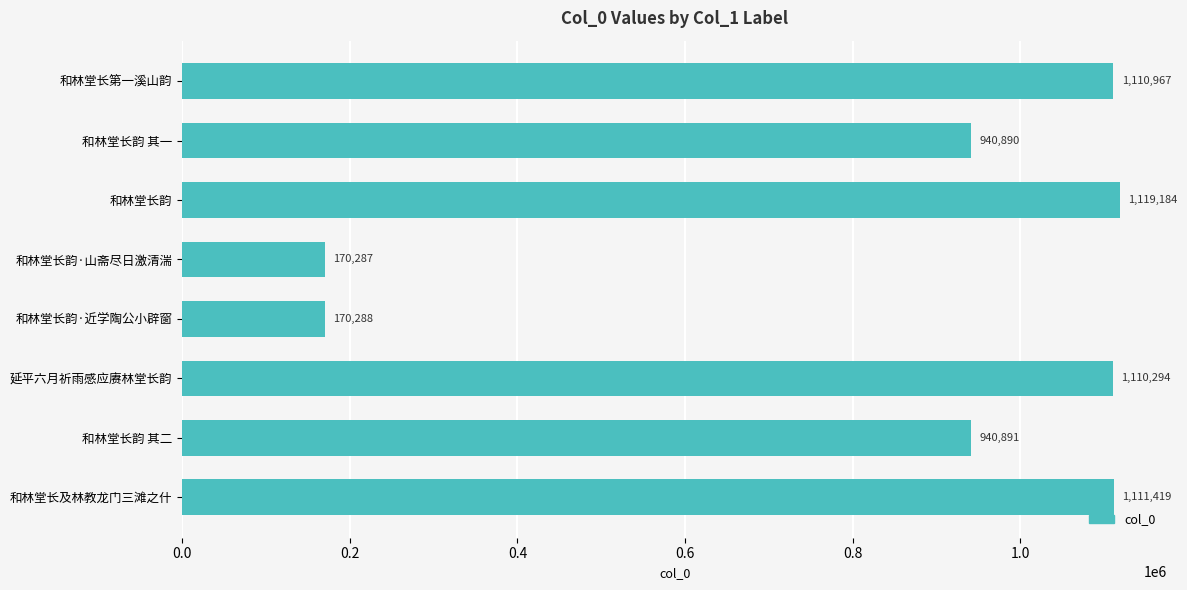

Reading top to bottom, extract all data points from this chart.

1110967	940890	1119184	170287	170288	1110294	940891	1111419